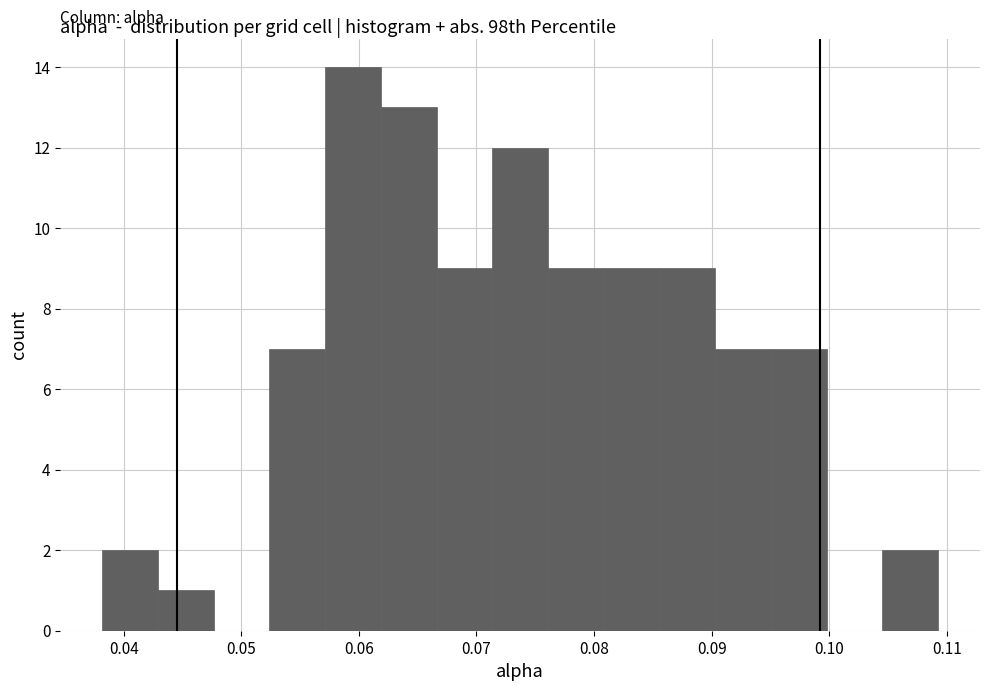

Reading left to right, list every bar in this chart as the range it spans on the x-axis followed by its height. Neither the bar edges nor the heights are printed on the chart, so give them approximately, as read against the axes.

0.038 to 0.043: 2
0.043 to 0.048: 1
0.048 to 0.052: 0
0.052 to 0.057: 7
0.057 to 0.062: 14
0.062 to 0.067: 13
0.067 to 0.071: 9
0.071 to 0.076: 12
0.076 to 0.081: 9
0.081 to 0.086: 9
0.086 to 0.090: 9
0.090 to 0.095: 7
0.095 to 0.100: 7
0.100 to 0.105: 0
0.105 to 0.109: 2